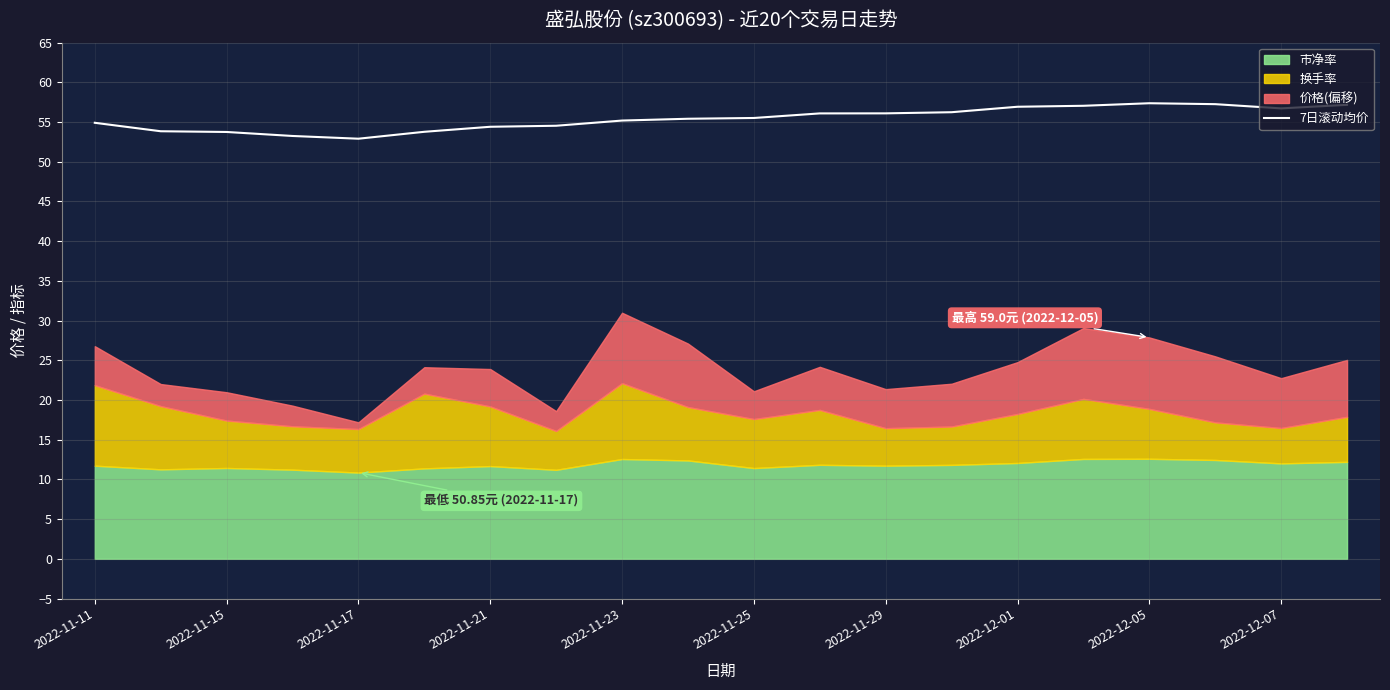

How many interior local valleys (lower than both neighbors) does the data have?

2